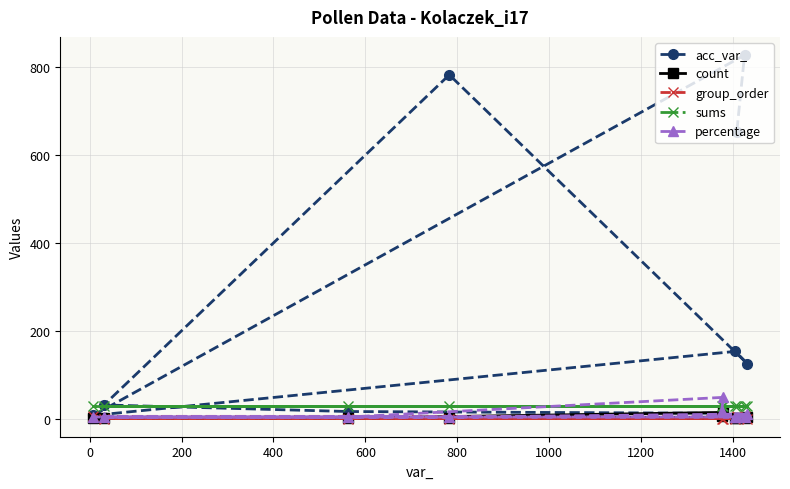

Which series has the largest range (max minus min)?

acc_var_